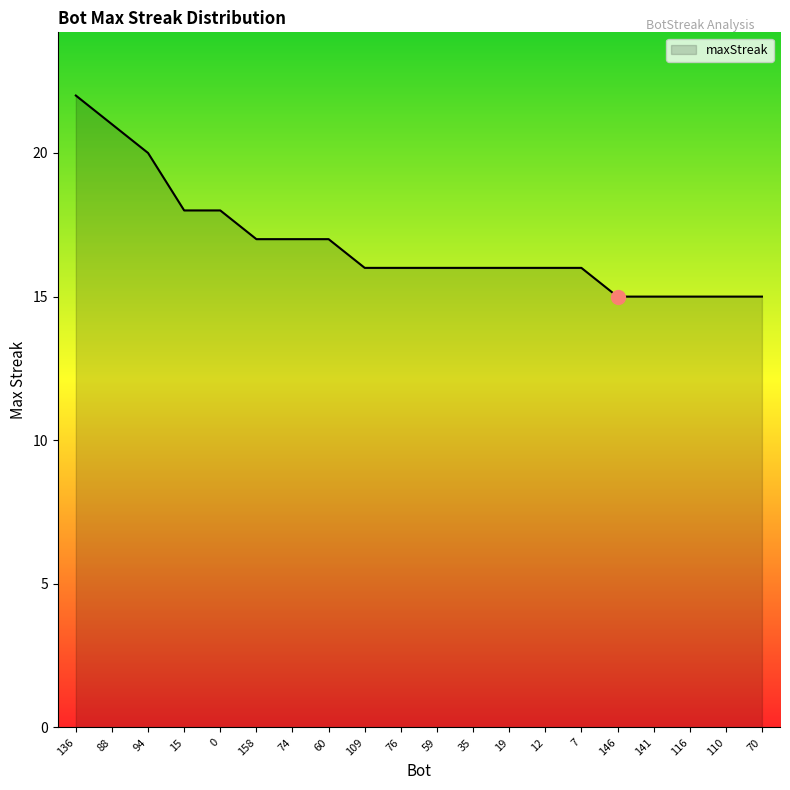

What is the smallest value displayed?

15